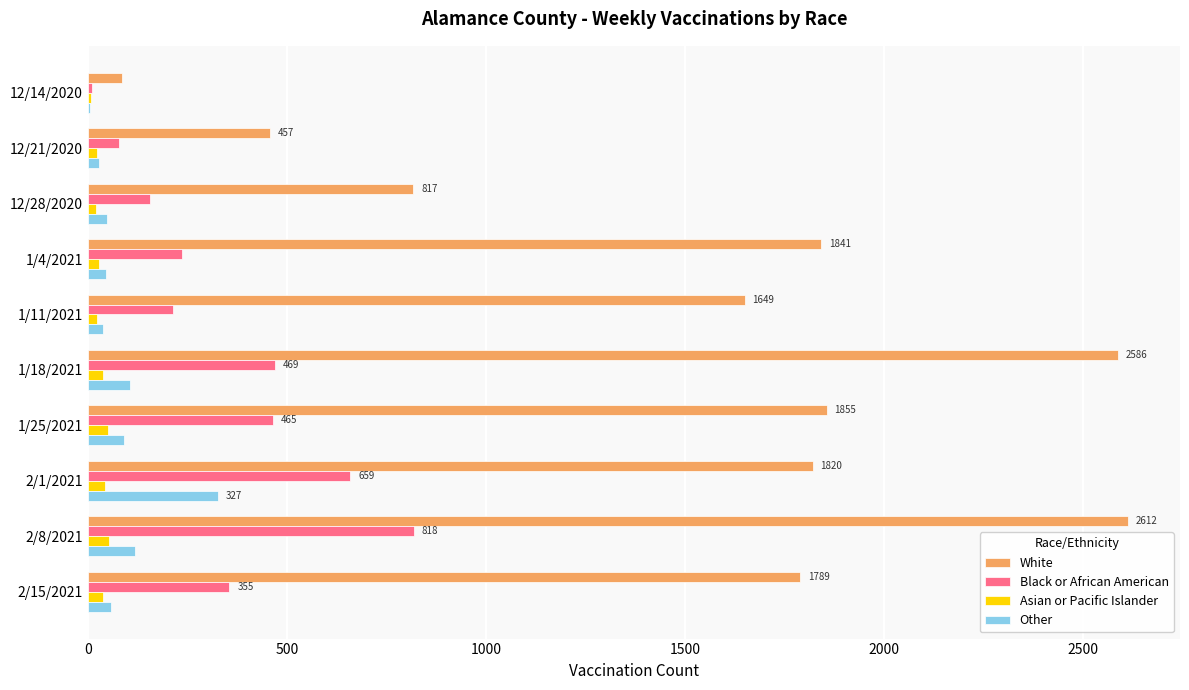

What is the maximum value for Black or African American?

818